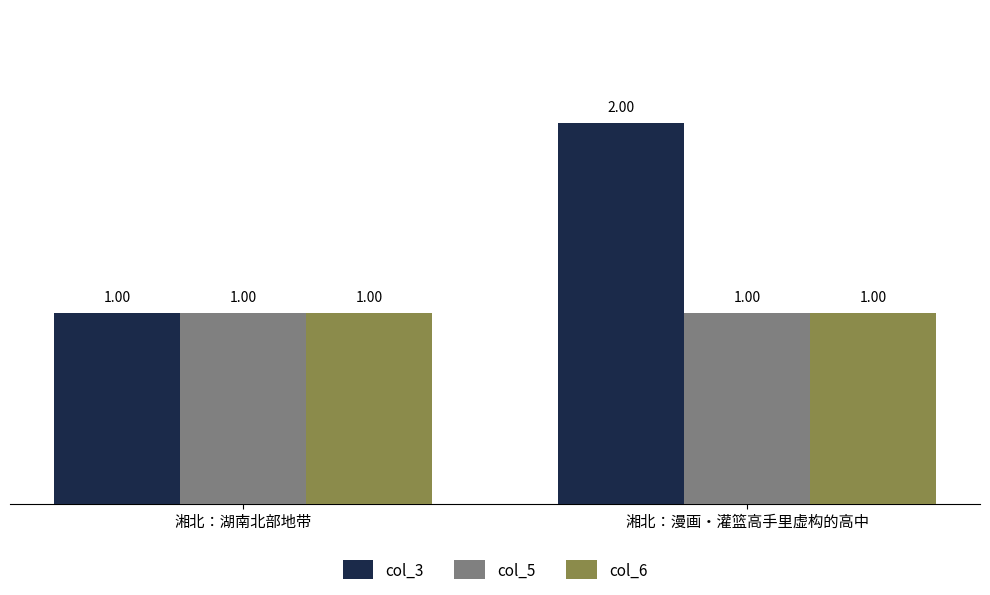

List the labels in order of col_3 value, smallest first.

湘北：湖南北部地带, 湘北：漫画・灌篮高手里虚构的高中